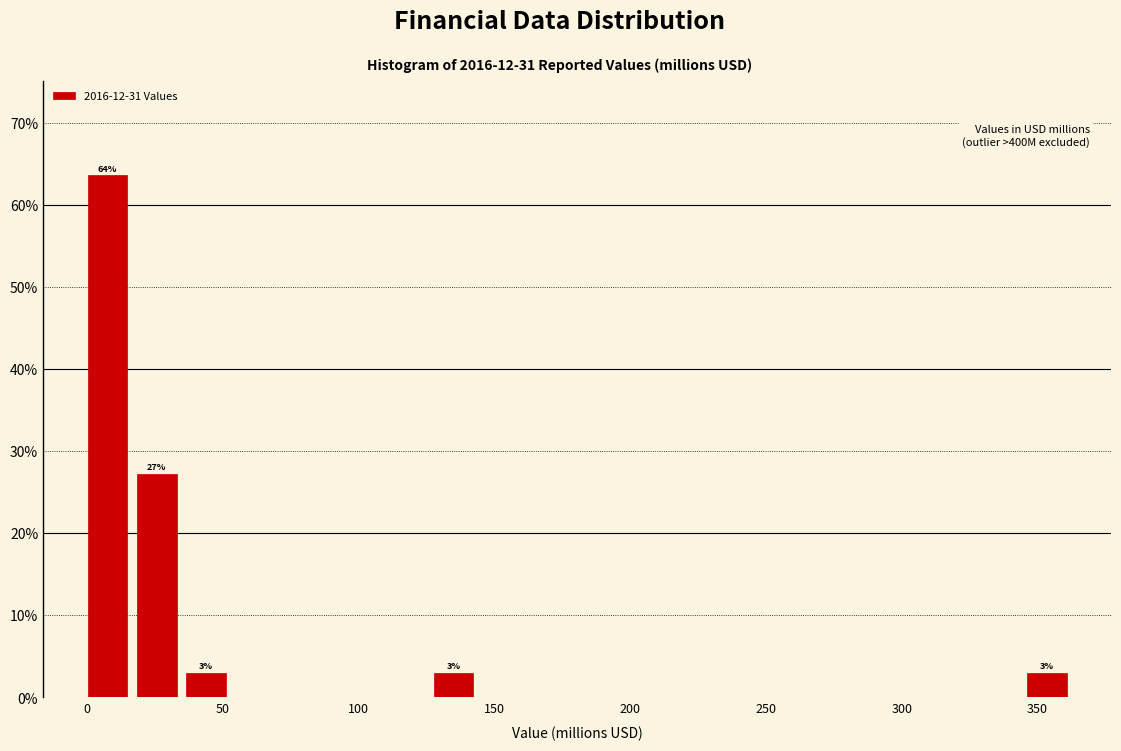

Around what value on the x-axis is the tallest bar? Give the approximate position of its centre, as read against the axis.

5